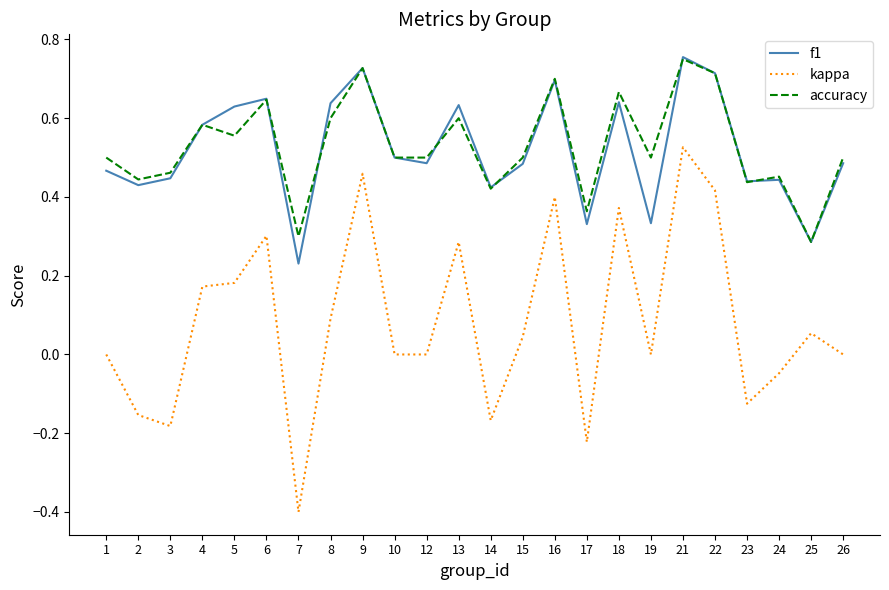

What is the sum of all accuracy values?

12.7